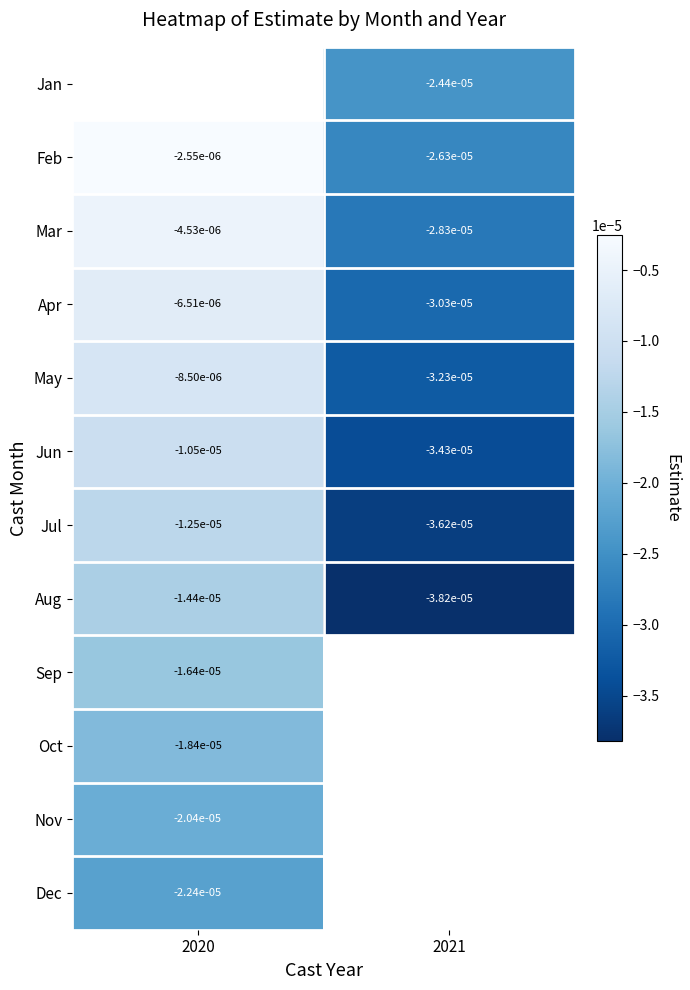

Which category has the lowest value in the Dec series?

2020